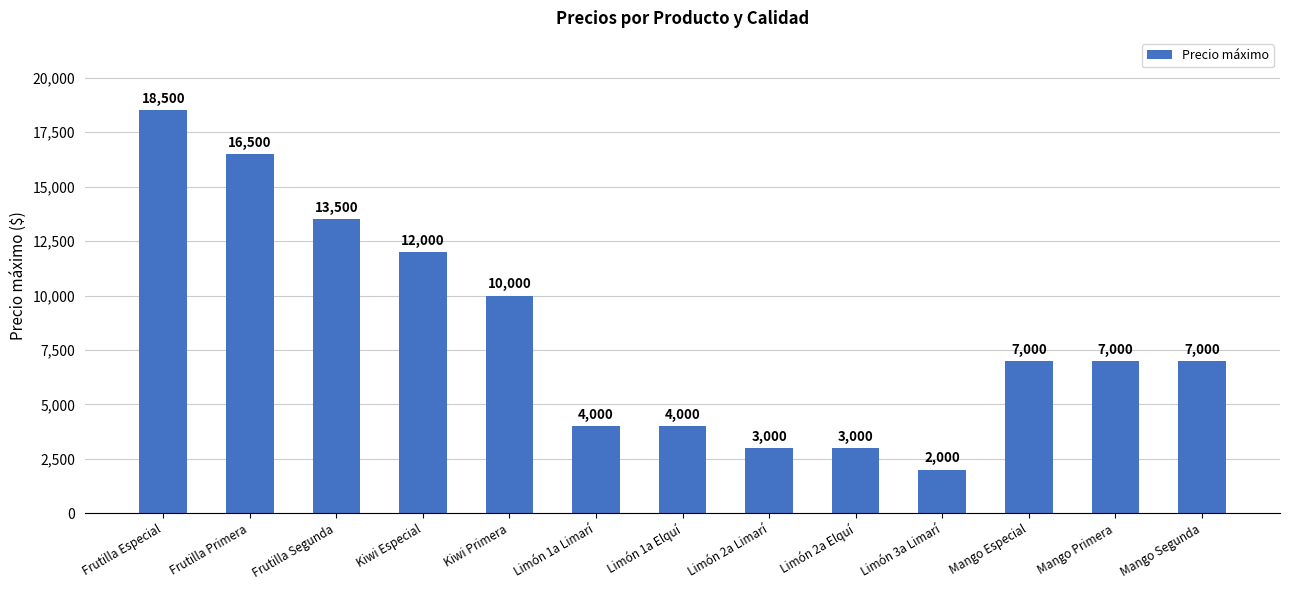

Is it true that the value at Limón 2a Elquí is 3993?

False